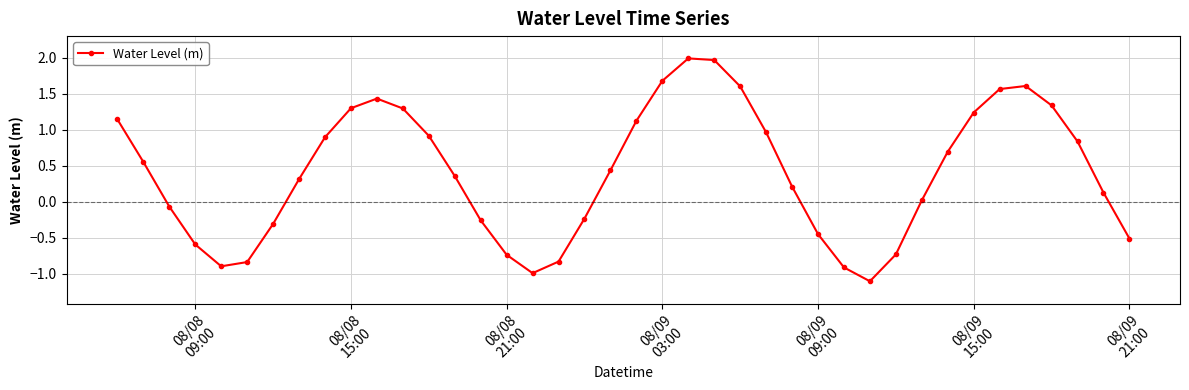

How many positive values are there?

25